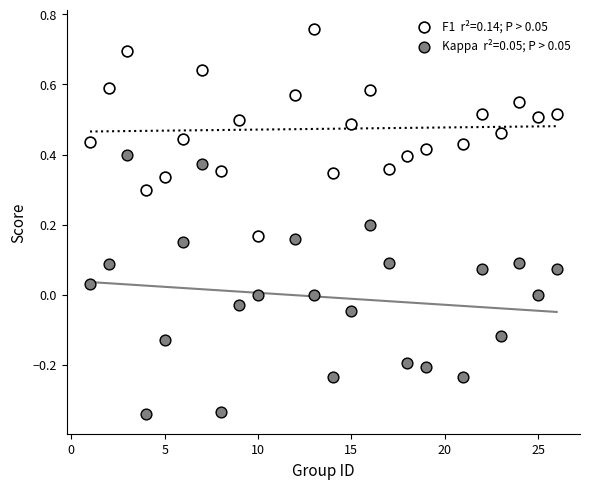

Across all data points, what is the range of Y values (max minus min)?

1.1